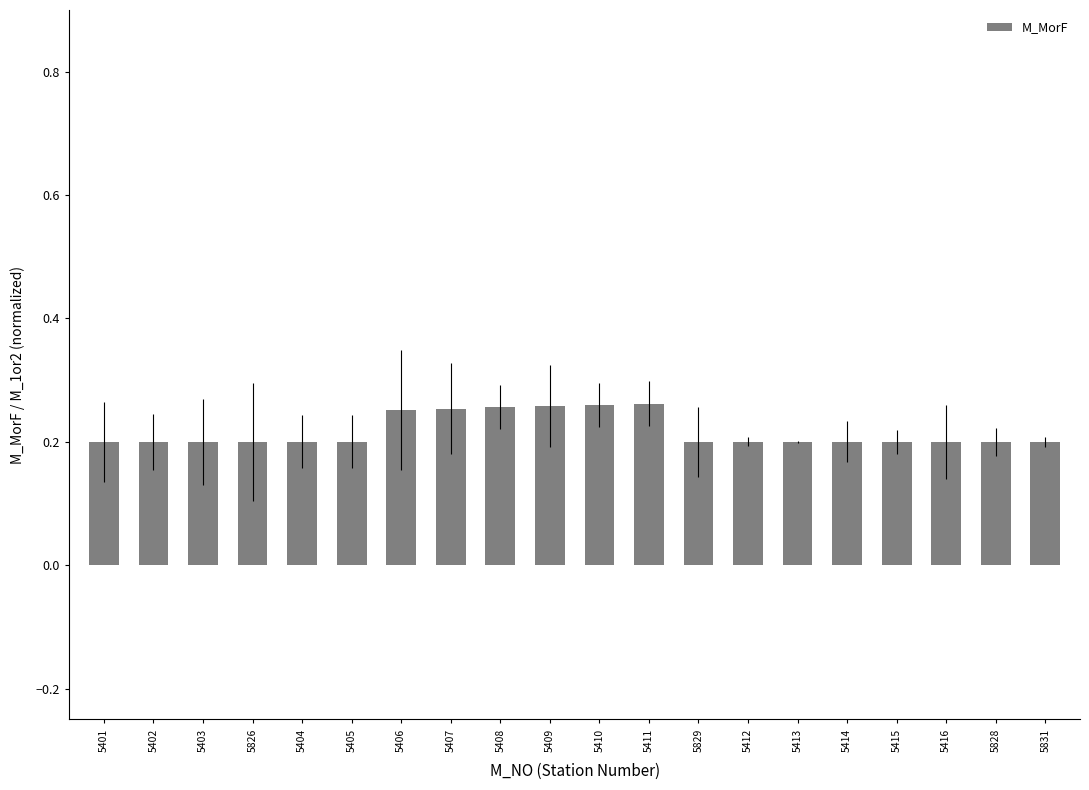

What is the sum of the values at 5413 and 5831?

0.4